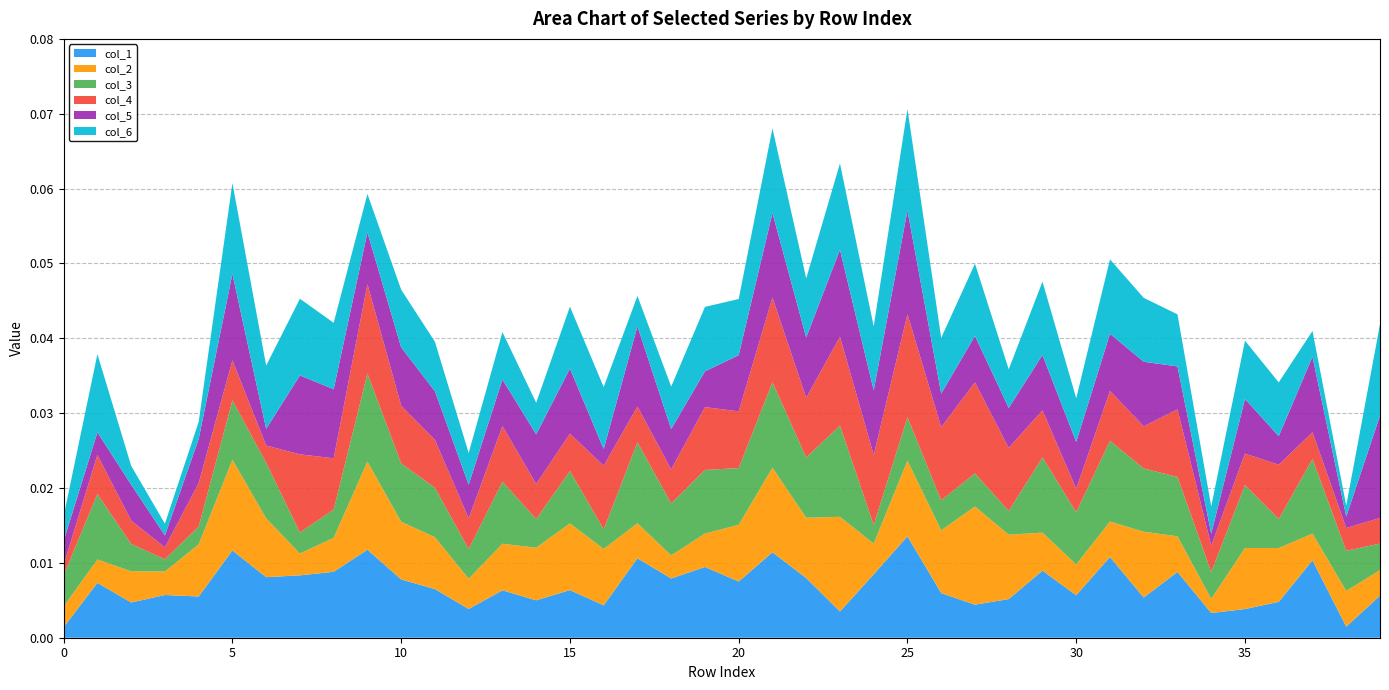

Which category has the highest value in the col_1 series?

25